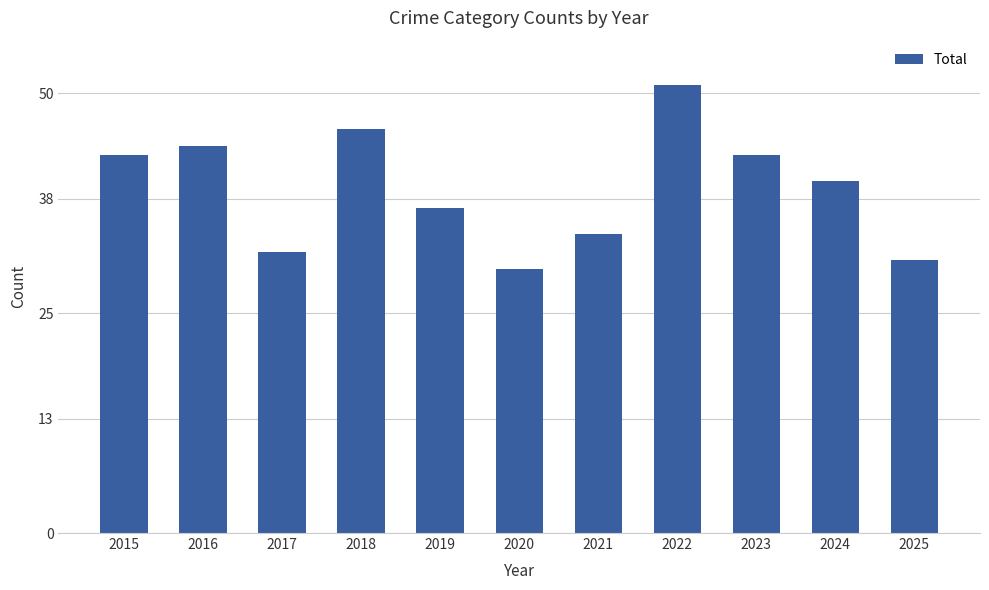

The value at 2018 is 46. True or false?

True